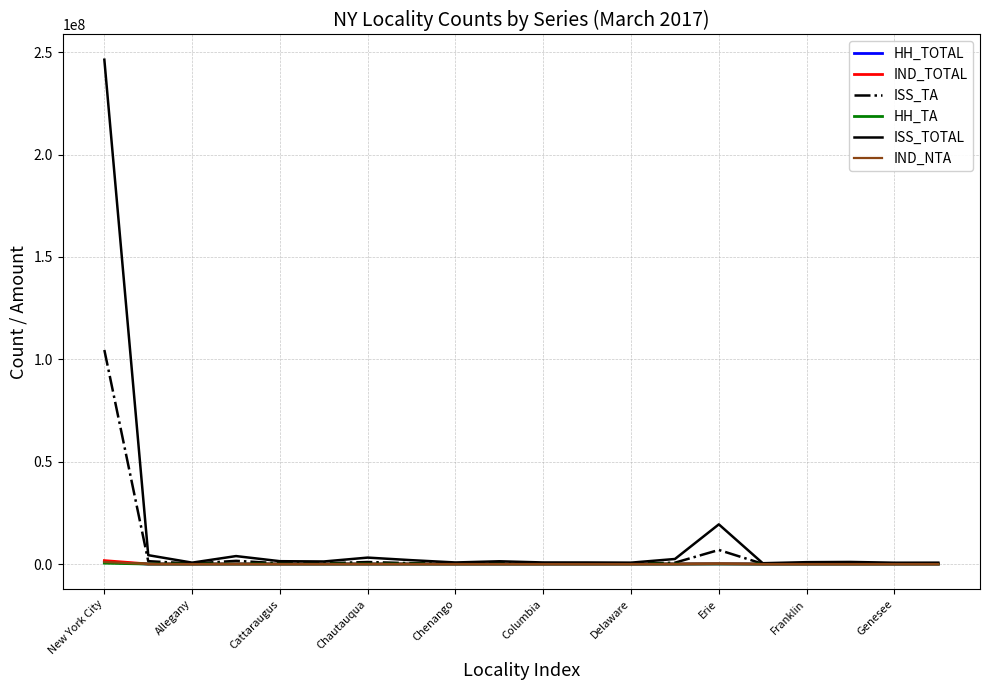

What is the greatest value displayed?

246369501